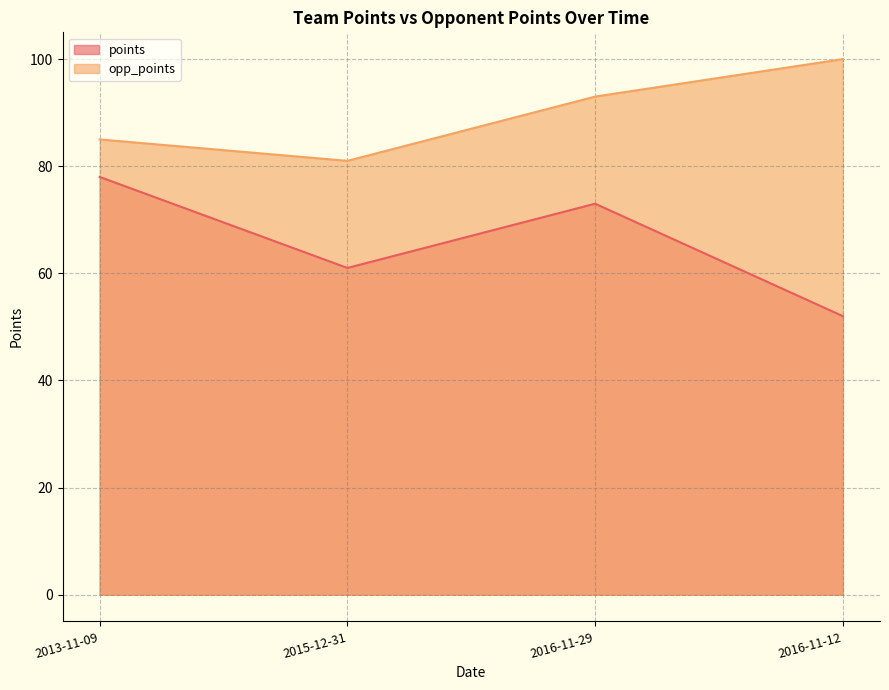

List the series in order of their peak value, highest first.

opp_points, points